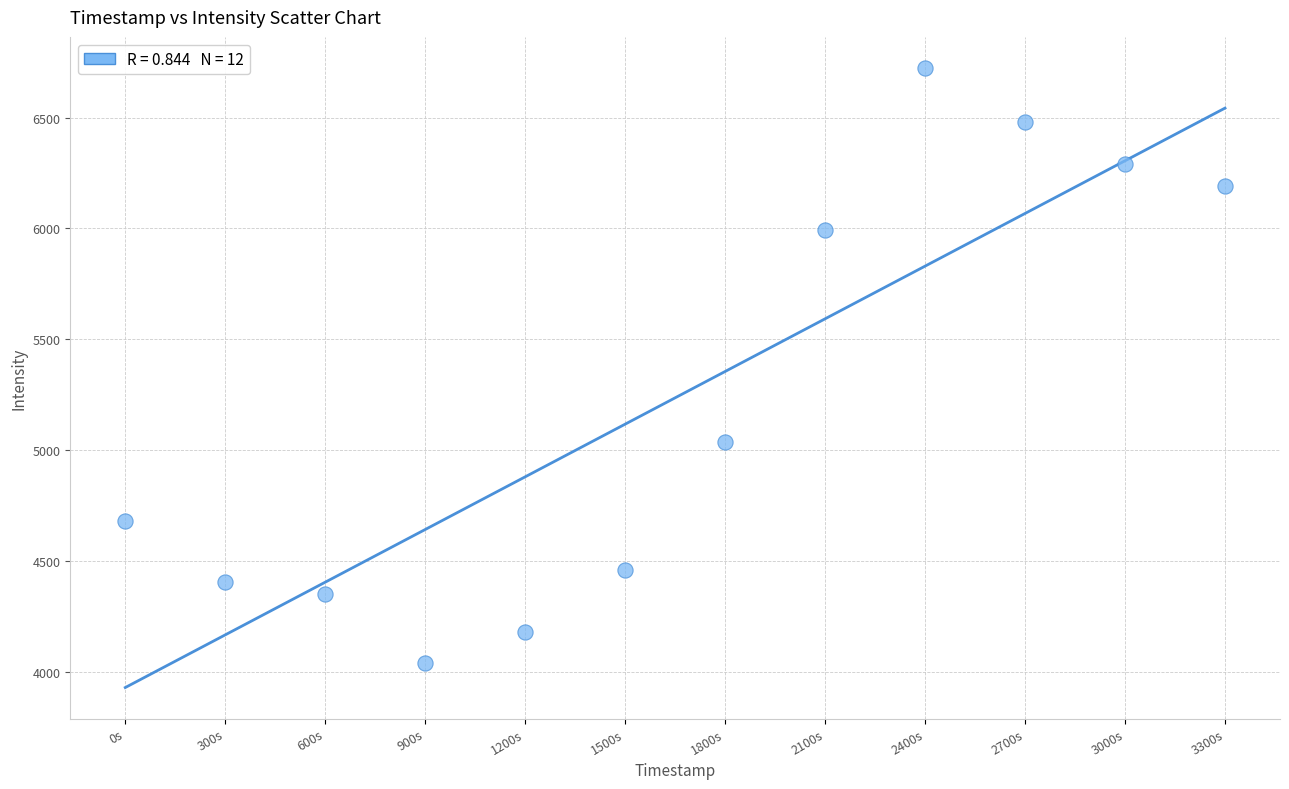

What Y value in the scatter plot is closest to 5381?

5039.5